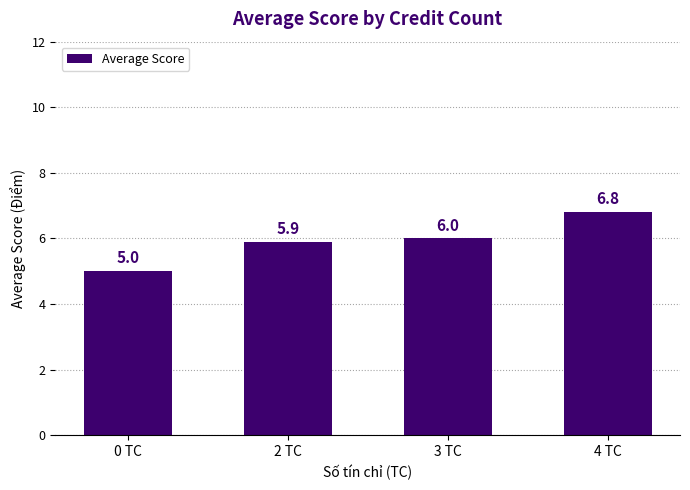

Are the bars horizontal?

No